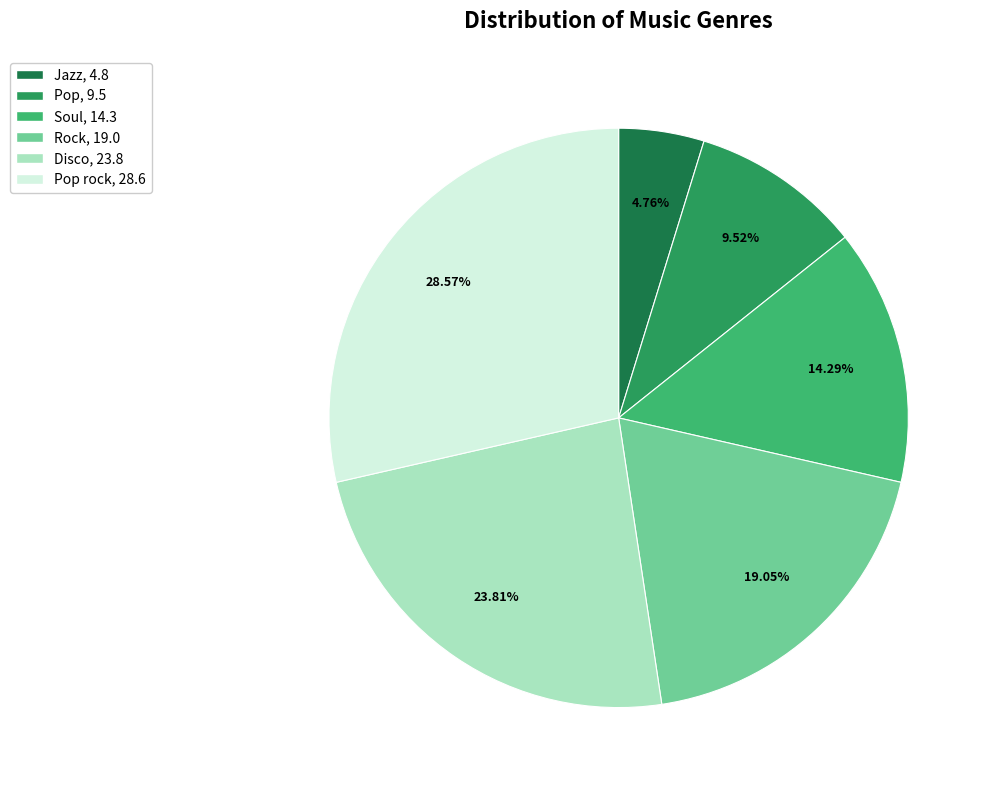

To the nearest percent, what is the average slice percentage?

17%